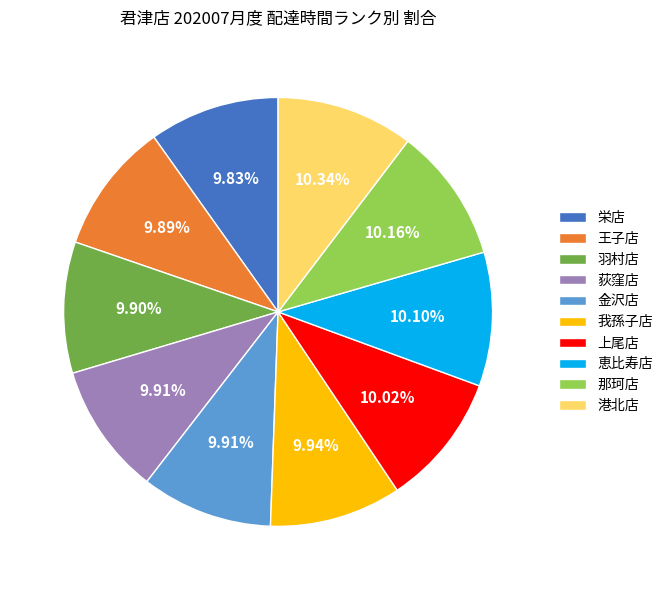

To the nearest percent, what is the combined percentage of 港北店 and 羽村店?

20%